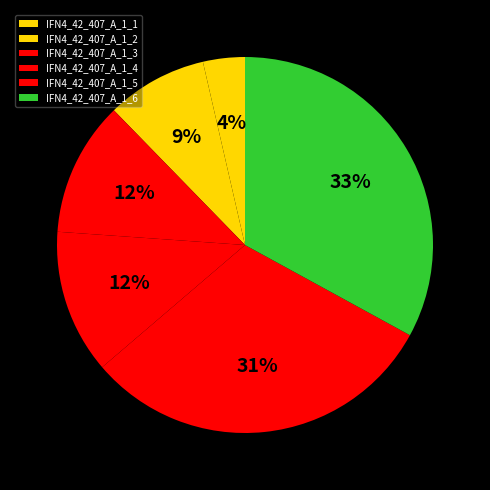

To the nearest percent, what is the combined percentage of IFN4_42_407_A_1_6 and IFN4_42_407_A_1_1?

37%